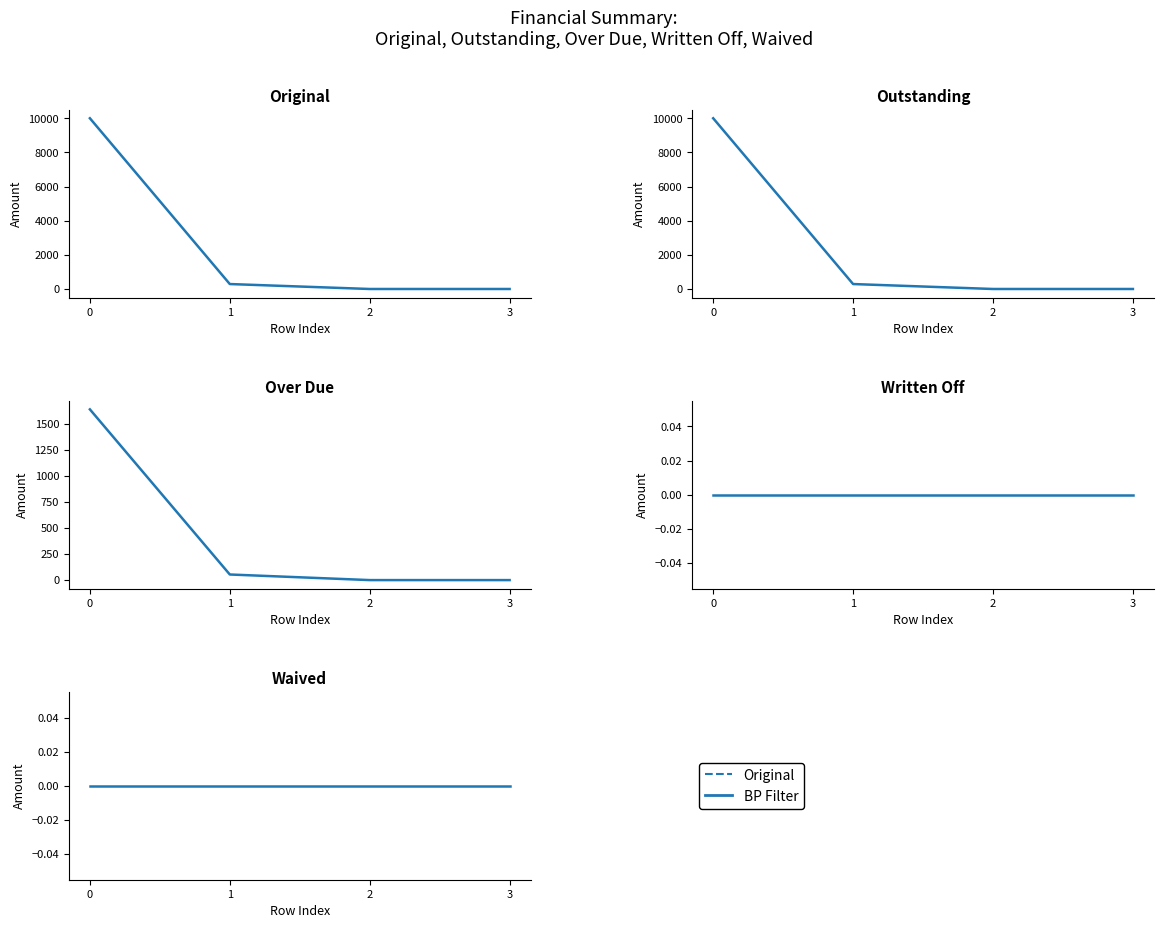

At how many categories does at least one series exceed 8857?

1